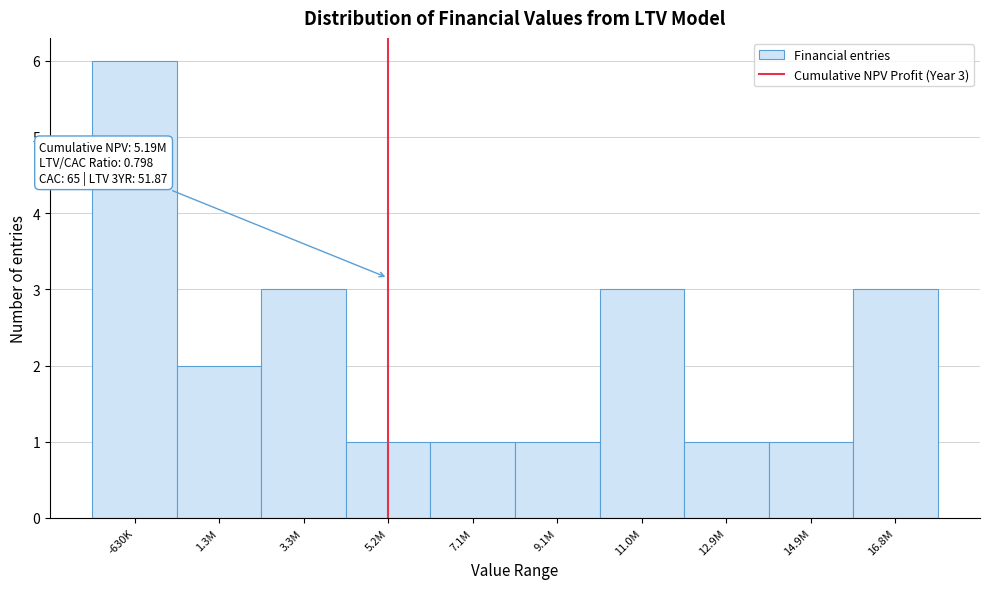

Reading right to left, what are all the values shown in this chart?

16.8M=3	14.9M=1	12.9M=1	11.0M=3	9.1M=1	7.1M=1	5.2M=1	3.3M=3	1.3M=2	-630K=6